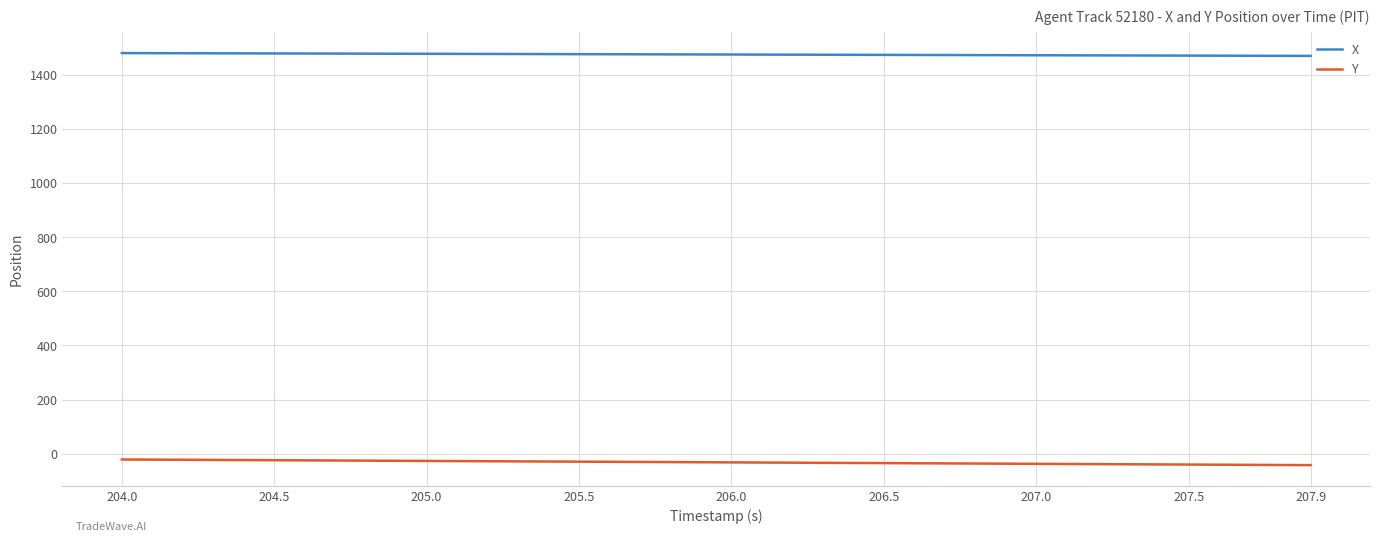

List the series in order of their overall mean, highest first.

X, Y